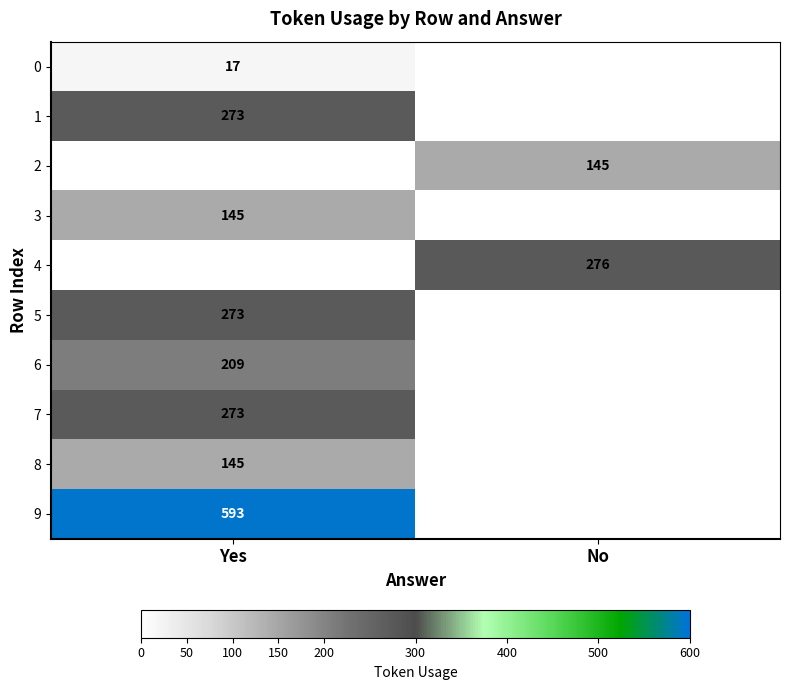

True or false: 0 has a value of 27 at Yes.

False